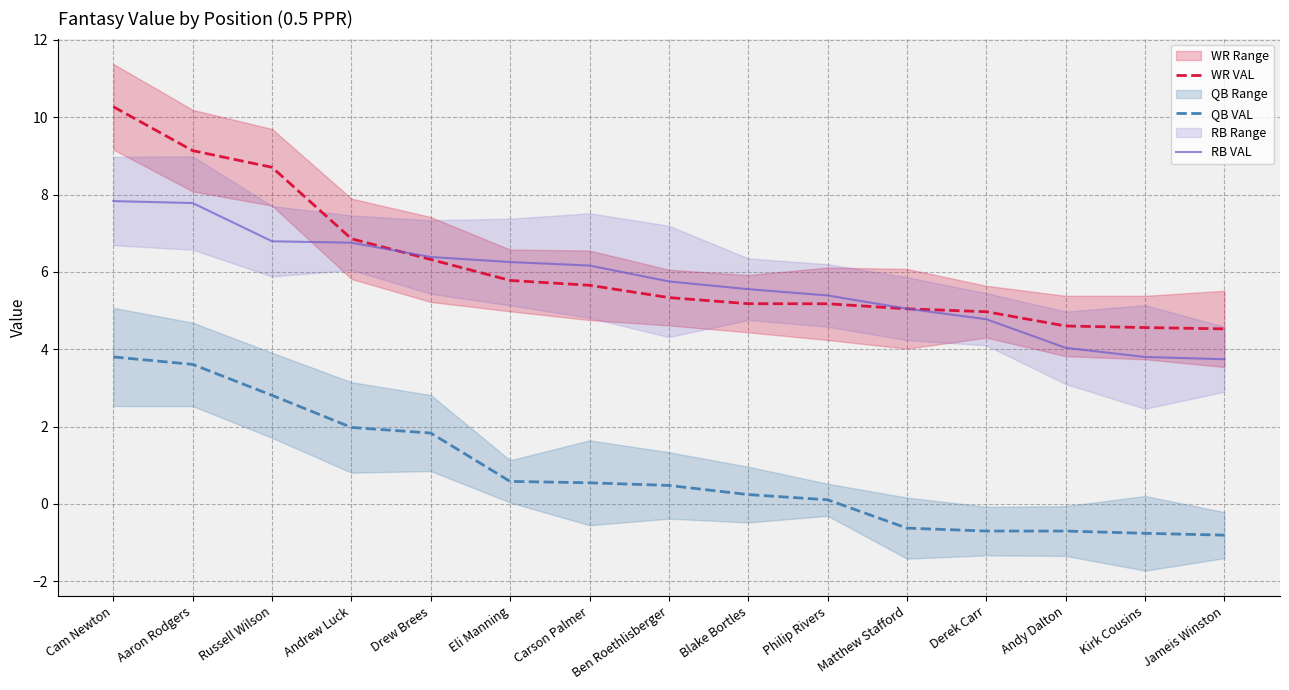

Reading left to right, what are all the values shown in this chart?

WR VAL: 10.3	9.1	8.7	6.9	6.3	5.8	5.7	5.3	5.2	5.2	5.0	5.0	4.6	4.6	4.5
QB VAL: 3.8	3.6	2.8	2.0	1.8	0.6	0.5	0.5	0.2	0.1	-0.6	-0.7	-0.7	-0.8	-0.8
RB VAL: 7.8	7.8	6.8	6.8	6.4	6.3	6.2	5.8	5.6	5.4	5.0	4.8	4.0	3.8	3.7